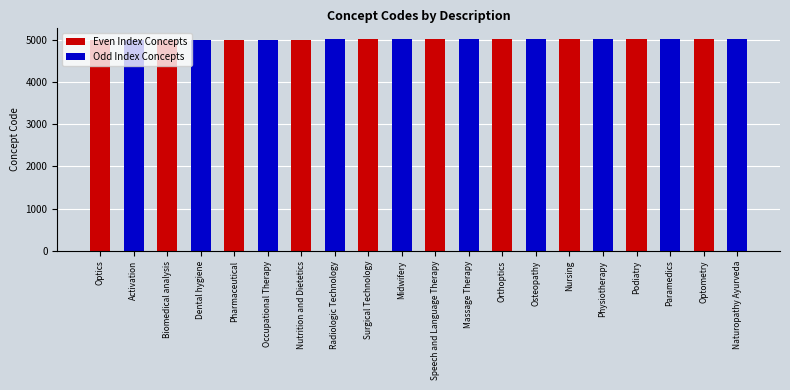

What is the sum of the values at Physiotherapy and Activation?

10018